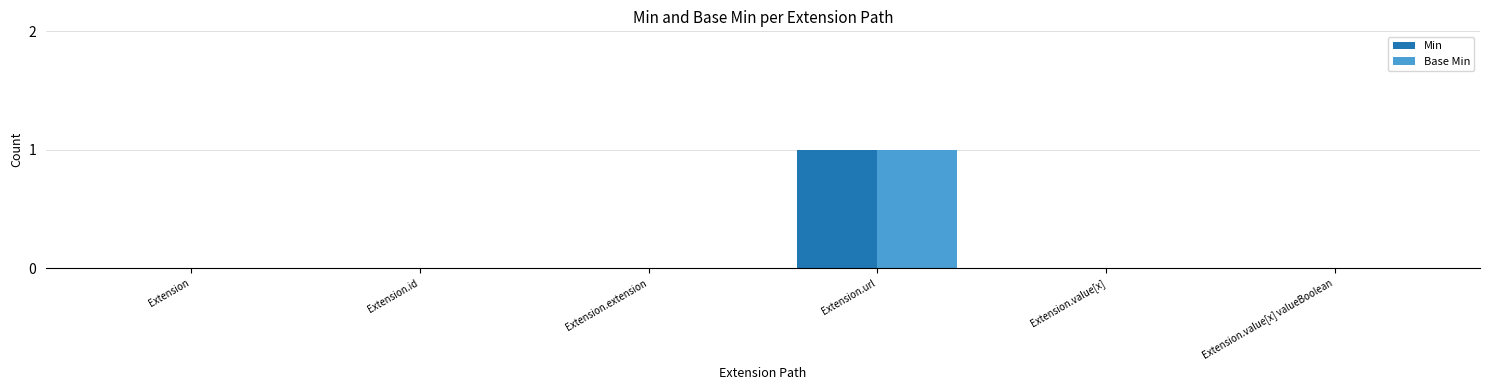

The Min series shows -1 at Extension.value[x]. True or false?

False